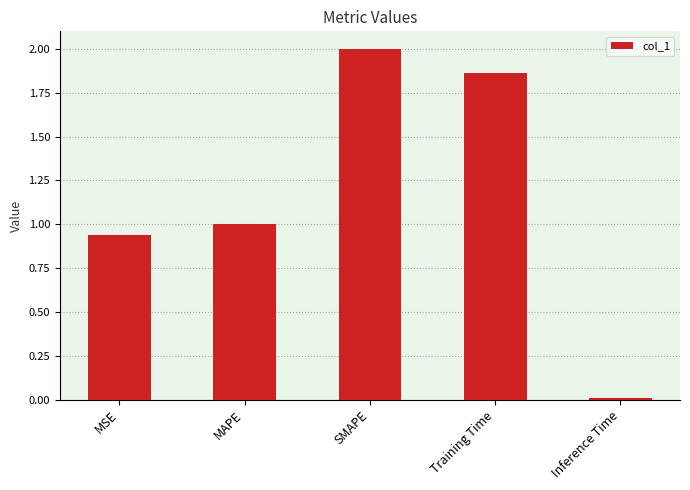

True or false: the data shows 2.0 at SMAPE.

True